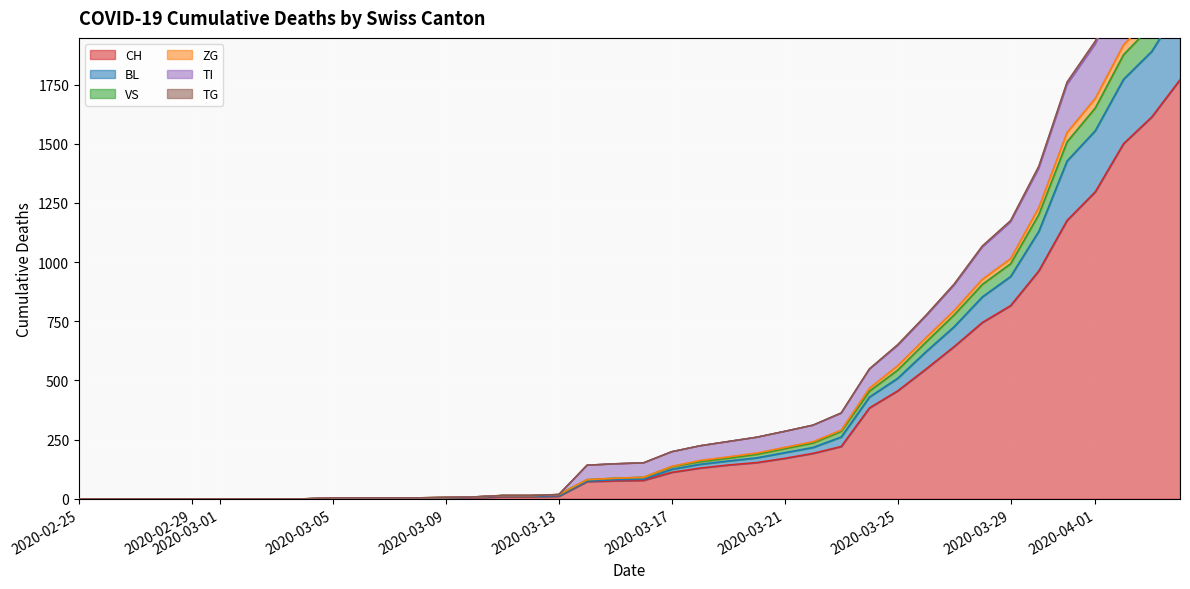

What value does the TG series have at 2020-03-10?

8